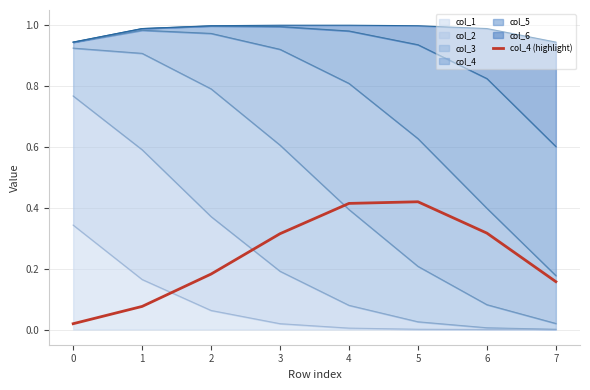

At which category does the data reach its first local peak?

5